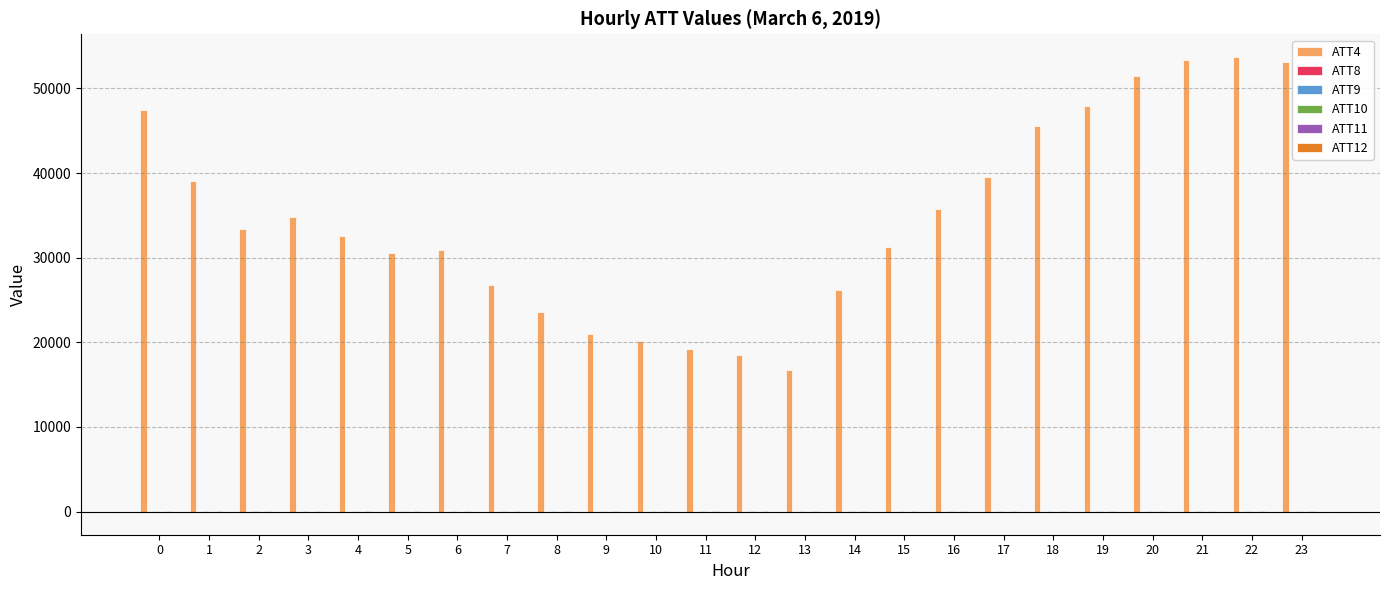

Which series has the largest total across all categories?

ATT4